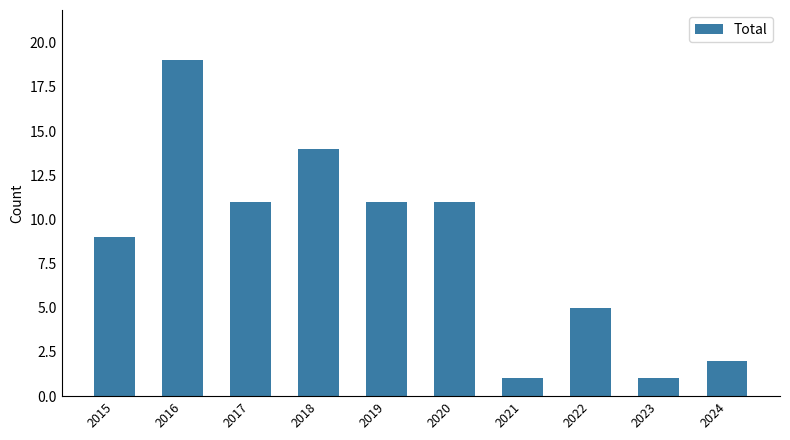

What is the change in value from 2015 to 2016?

+10